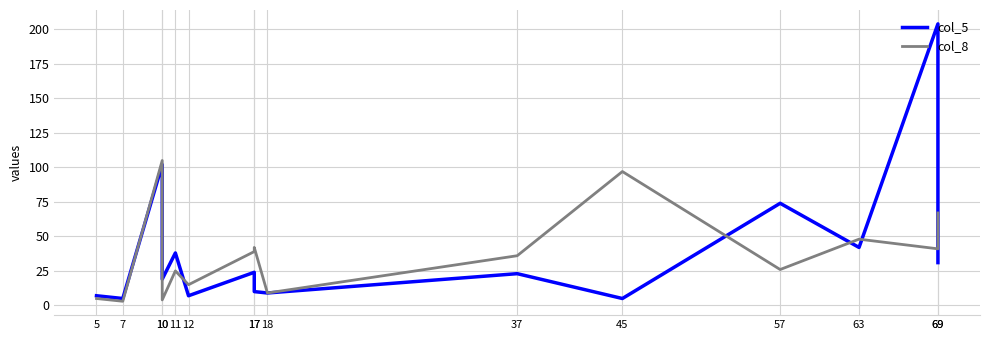

How many series are shown in this chart?

2